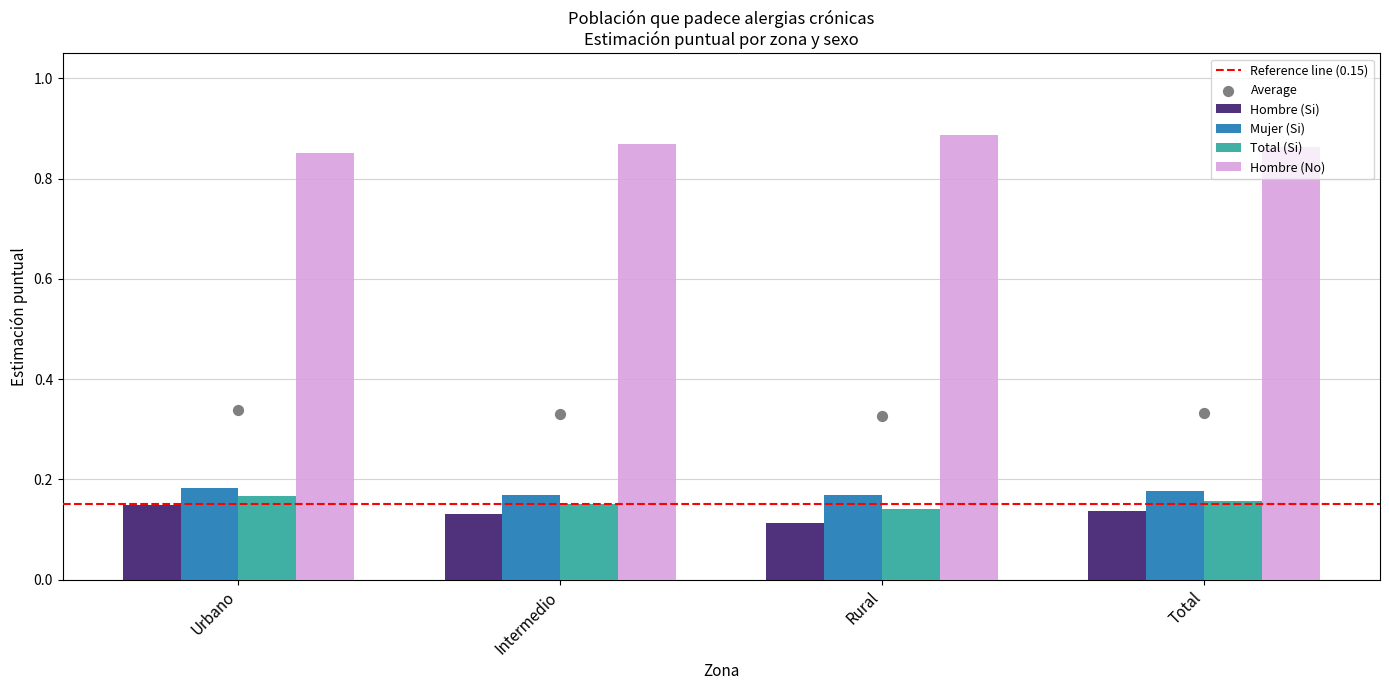

Which series has the largest total across all categories?

Hombre (No)